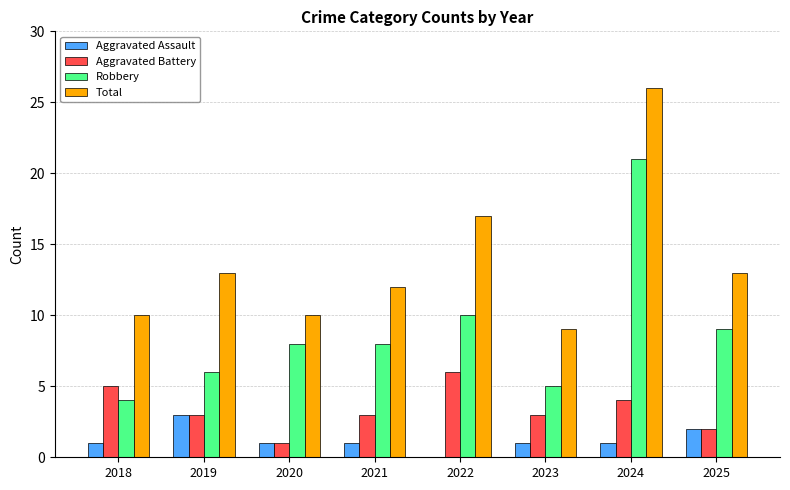

Are the bars grouped side by side (vs. stacked)?

Yes